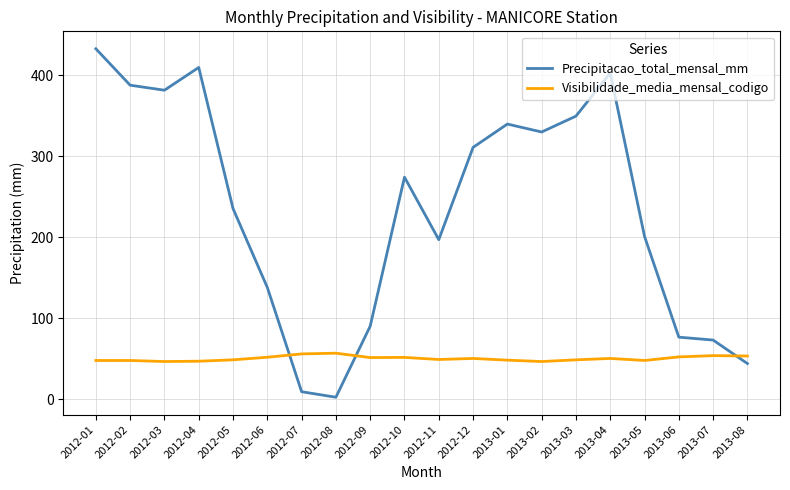

What is the maximum value for Visibilidade_media_mensal_codigo?

57.0